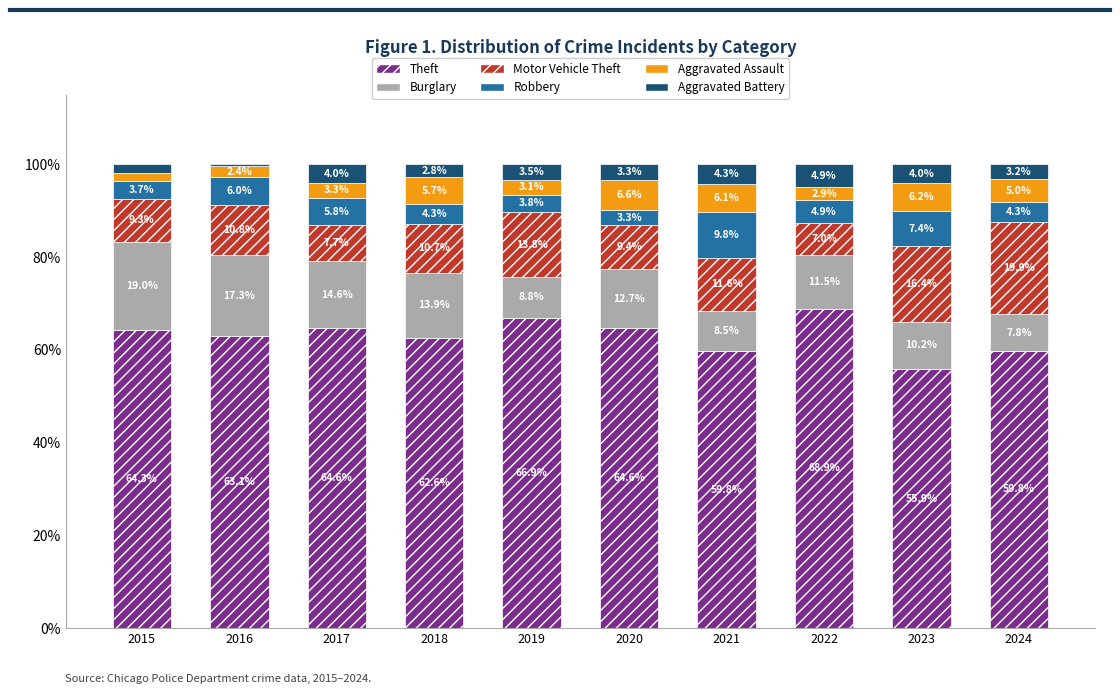

Reading left to right, what are the values for Theft?

64.3	63.1	64.6	62.6	66.9	64.6	59.8	68.9	55.9	59.8